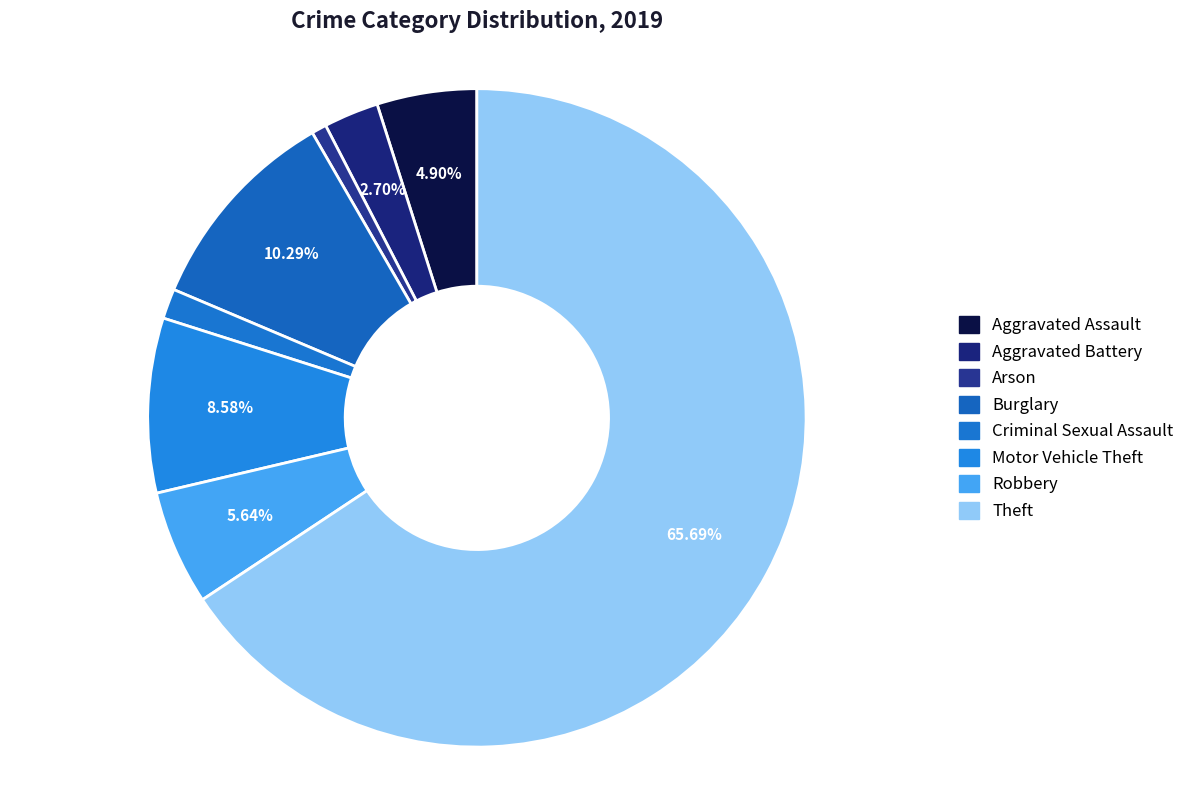

Count the number of slices in the pie.

8